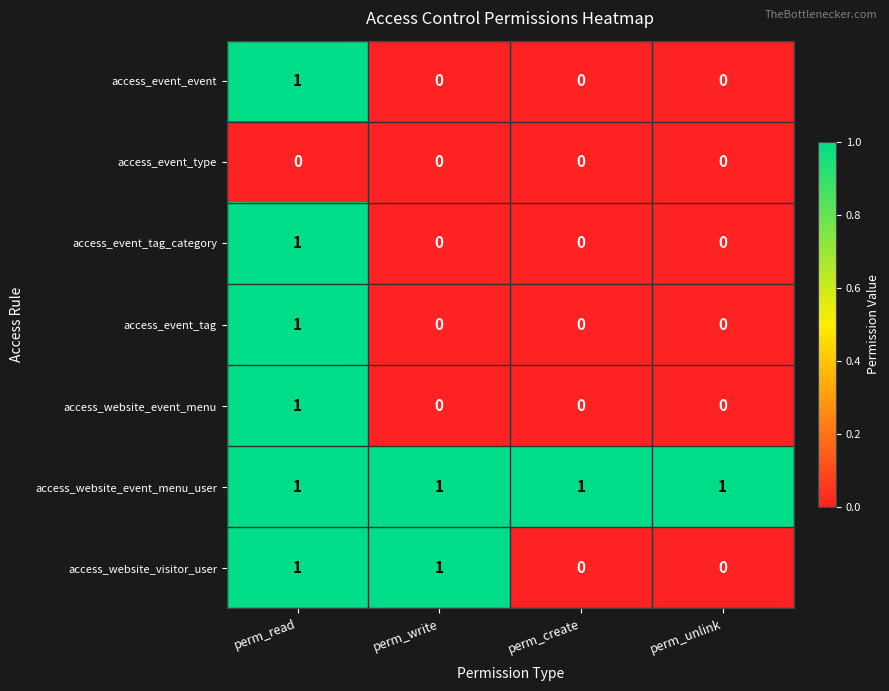

What is the spread (max minus min) of values at perm_write?

1